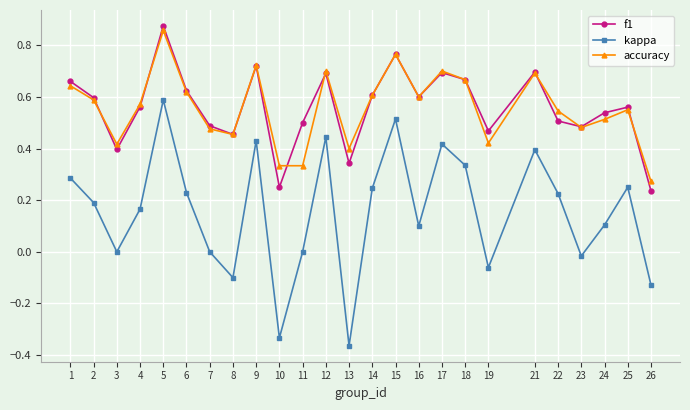

What is the total value across all series at 15?

2.0